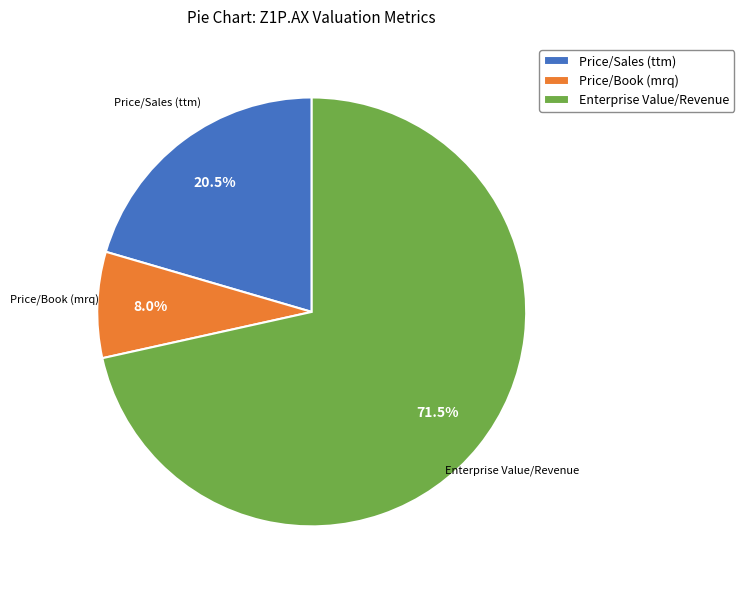

To the nearest percent, what is the average slice percentage?

33%